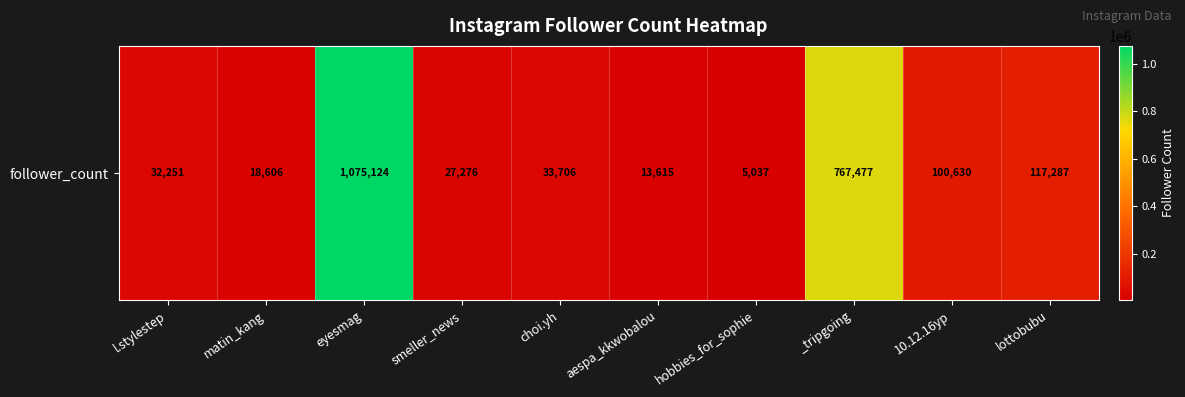

Is it true that the value at hobbies_for_sophie is 7254?

False